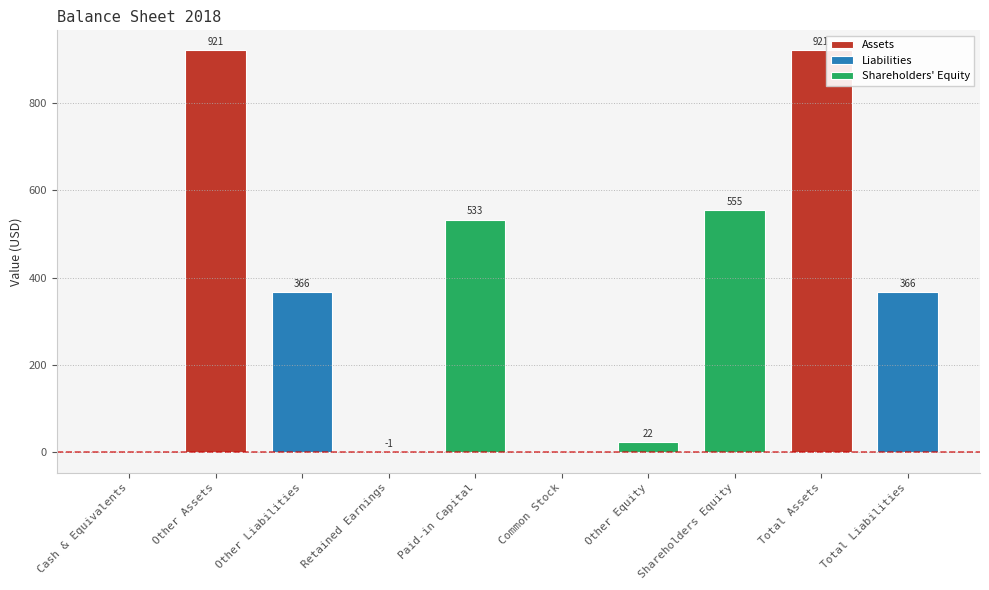

What is the spread (max minus min) of values at Total Assets?

555